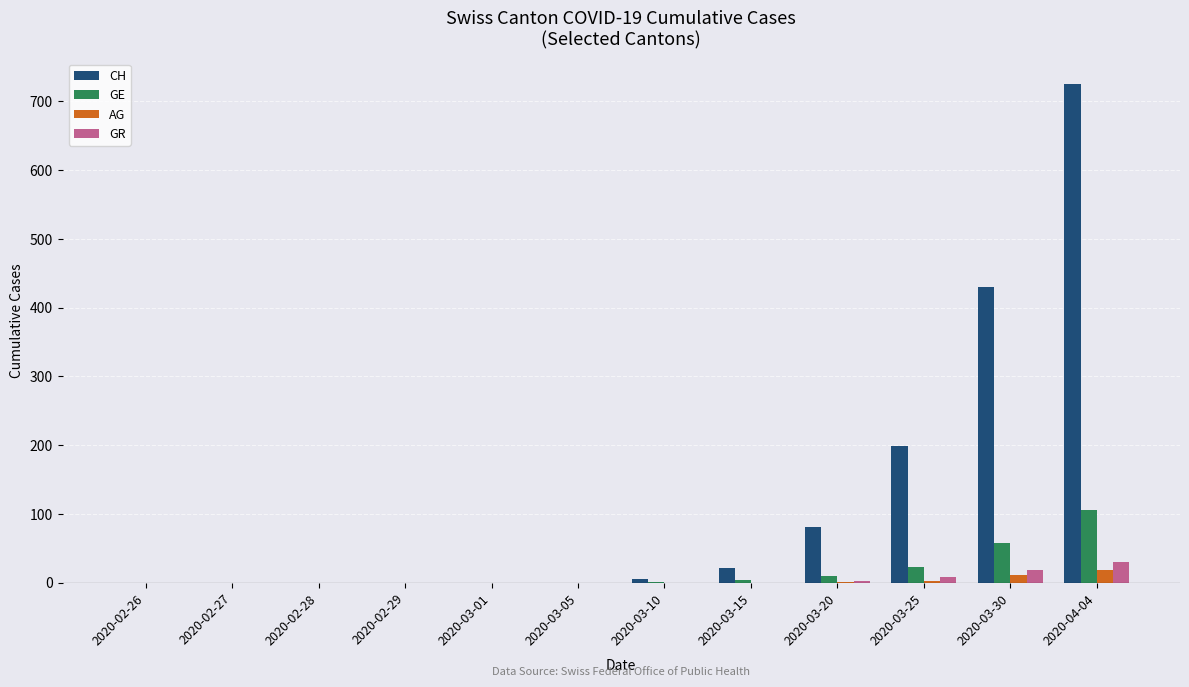

What is the average value of the GE series?

17